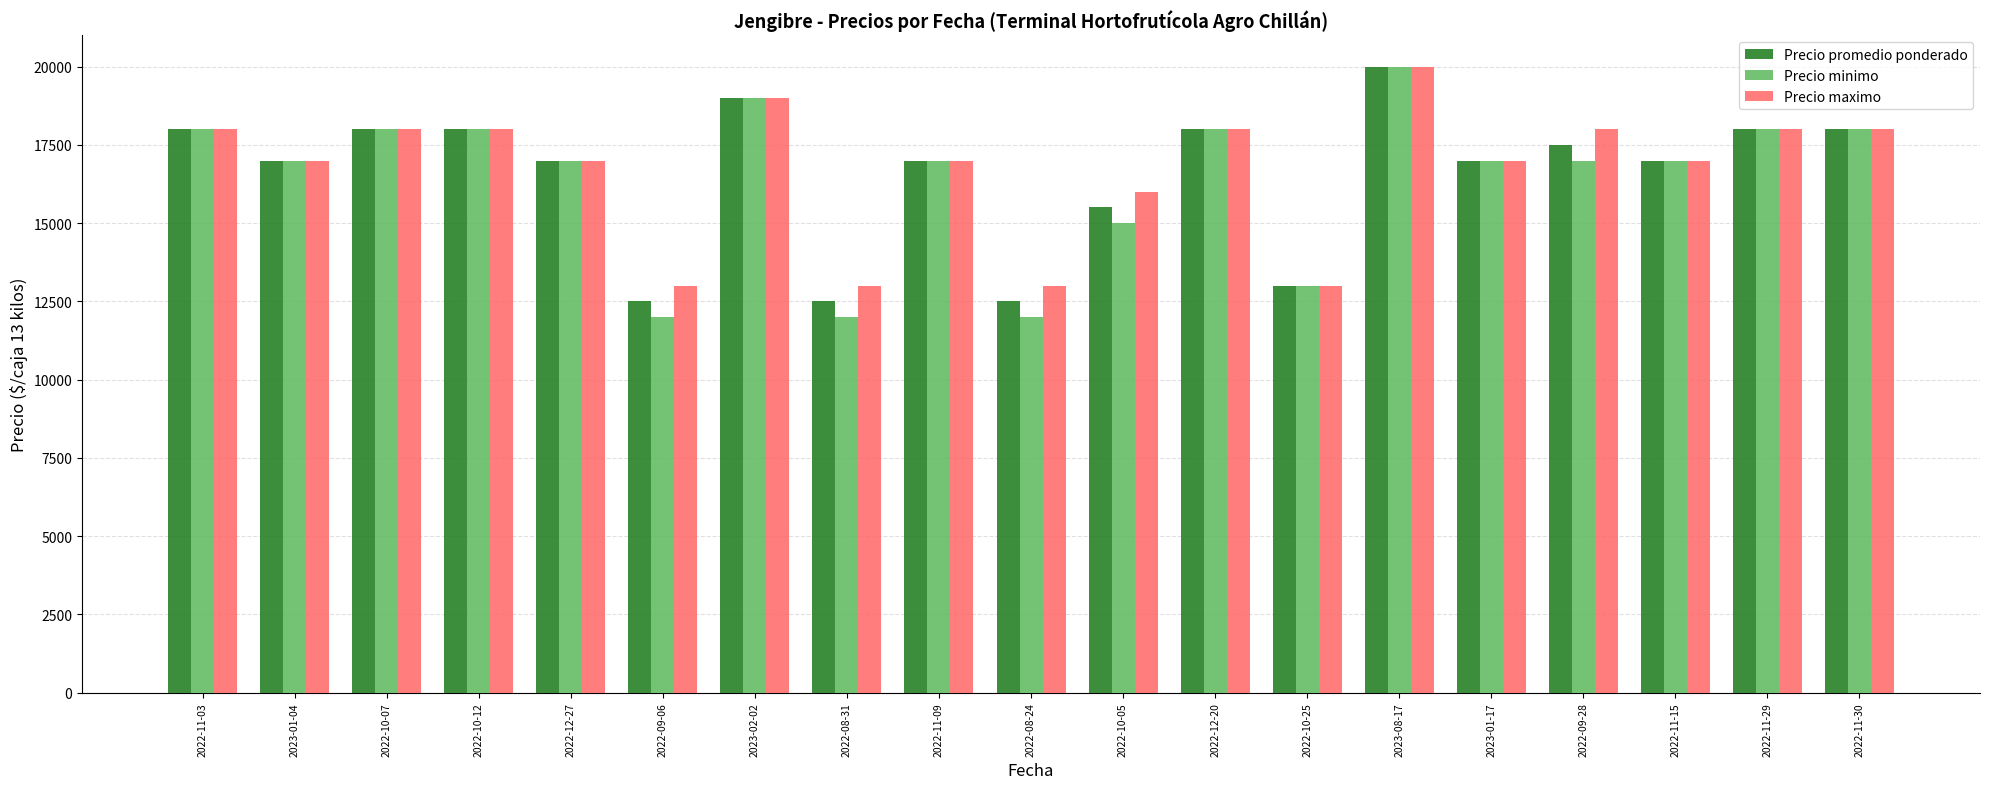

What is the label of the 13th bar from the left?

2022-10-25